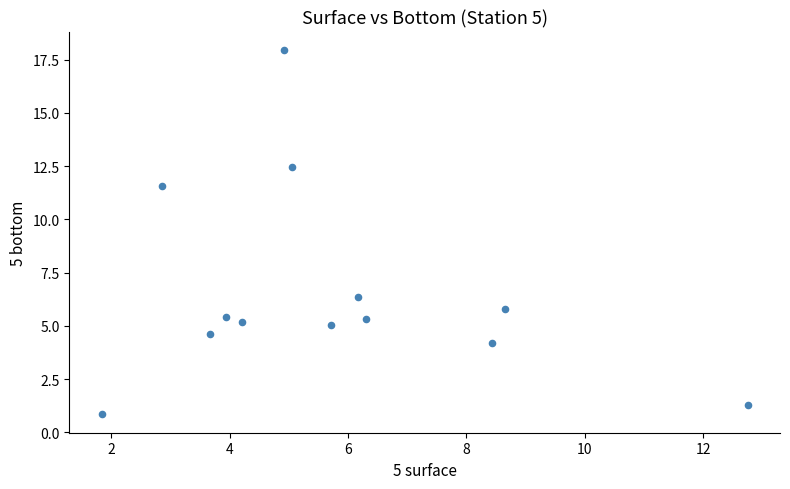

What is the range of X values (max minus min)?

10.9